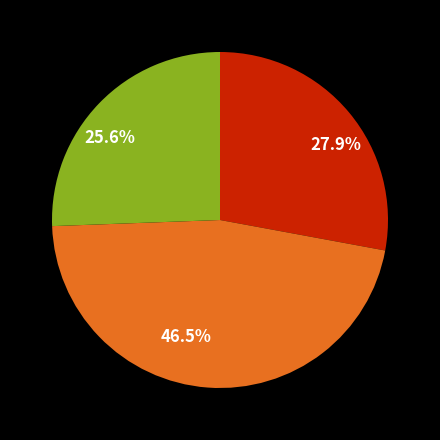

Does any single category account for the majority?

No